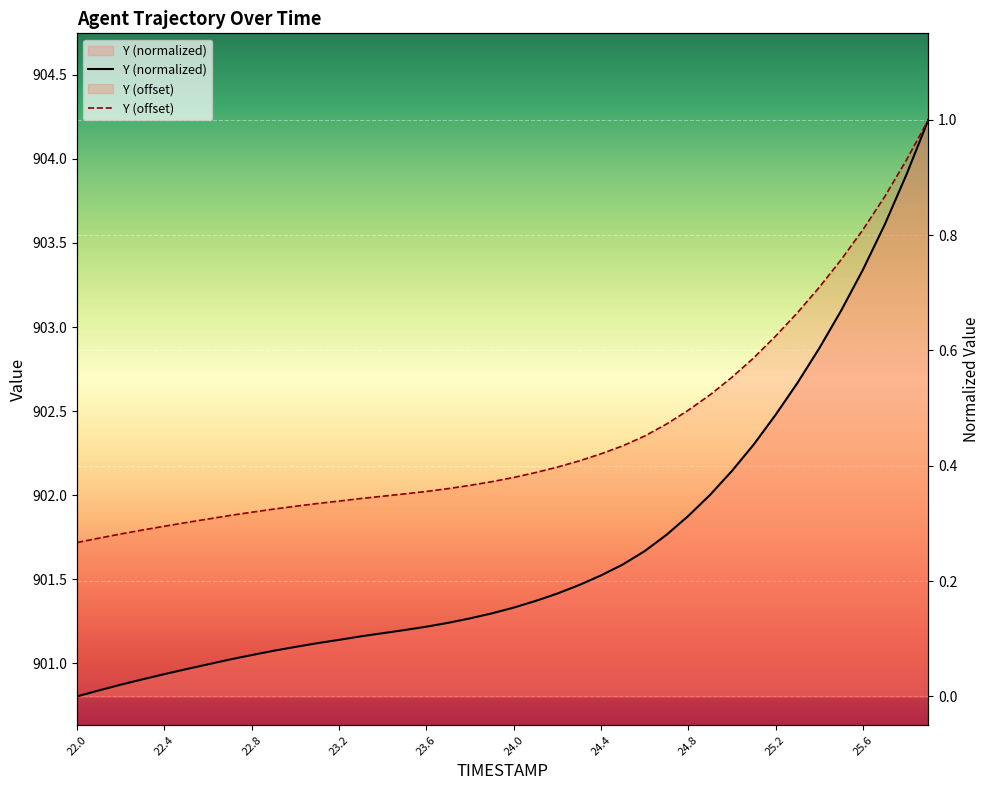

Reading right to left, list all the values displayed in this chart.

25.9=1.0	25.8=0.9	25.7=0.8	25.6=0.7	25.5=0.7	25.4=0.6	25.3=0.5	25.2=0.5	25.1=0.4	25.0=0.4	24.9=0.3	24.8=0.3	24.7=0.3	24.6=0.3	24.5=0.2	24.4=0.2	24.3=0.2	24.2=0.2	24.1=0.2	24.0=0.2	23.9=0.1	23.8=0.1	23.7=0.1	23.6=0.1	23.5=0.1	23.4=0.1	23.3=0.1	23.2=0.1	23.1=0.1	23.0=0.1	22.9=0.1	22.8=0.1	22.7=0.1	22.6=0.1	22.5=0.0	22.4=0.0	22.3=0.0	22.2=0.0	22.1=0.0	22.0=0.0